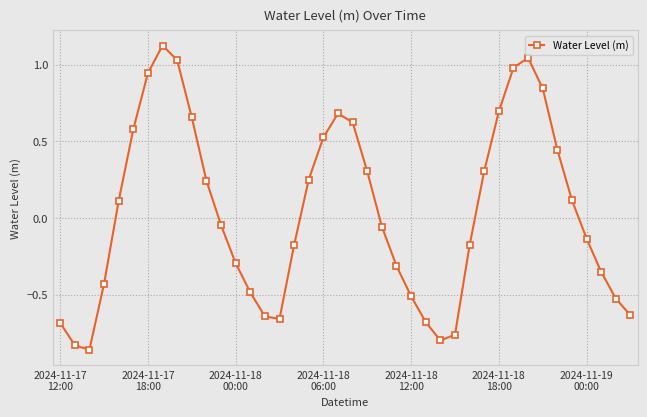

Is this an area chart (filled region under the line)?

No